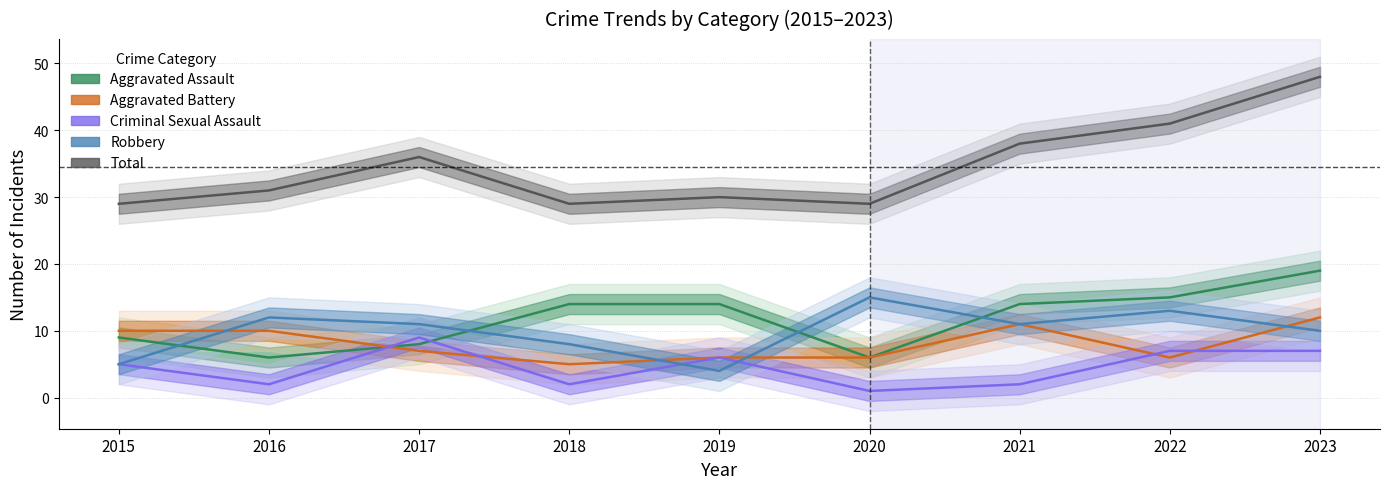

True or false: Total and Aggravated Battery cross at least once.

False